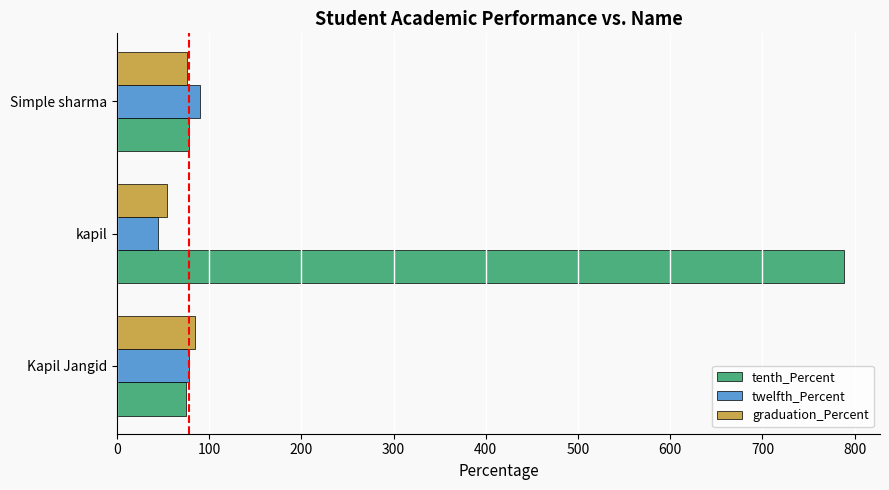

Which series has the largest range (max minus min)?

tenth_Percent